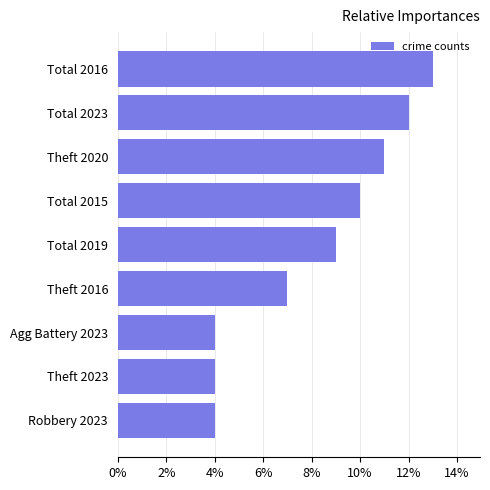

How many data points are less than 9?

4